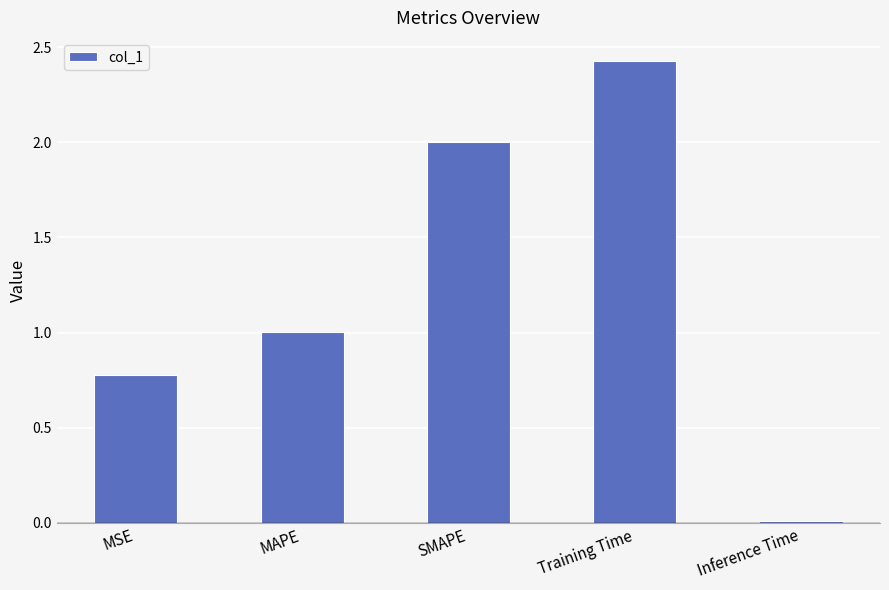

What value does the data have at MSE?

0.8